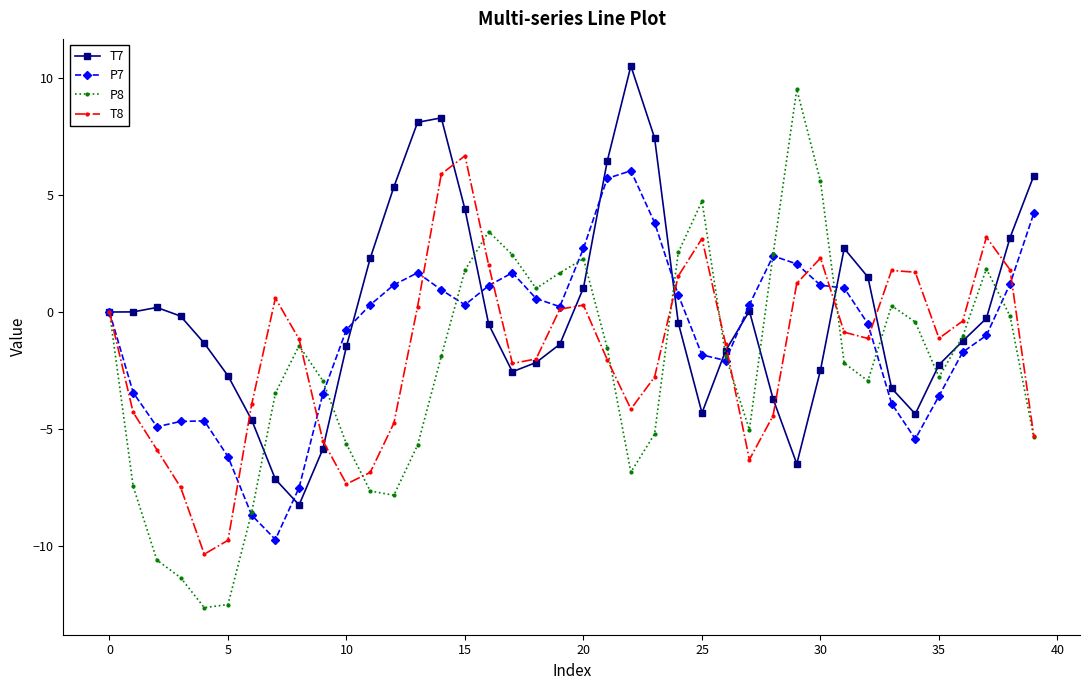

What is the smallest value displayed?

-12.7